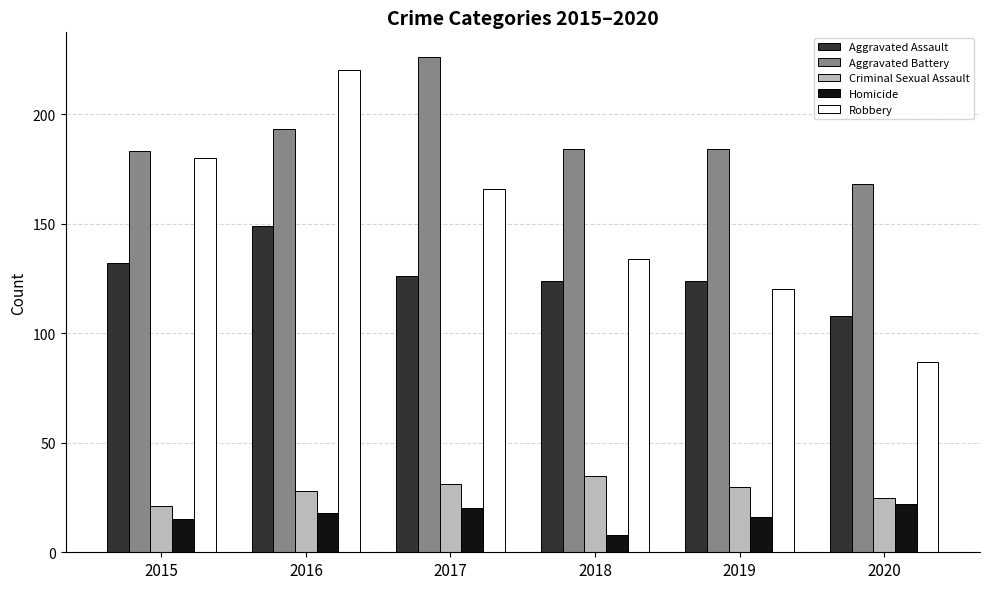

What is the spread (max minus min) of values at 2020?

146